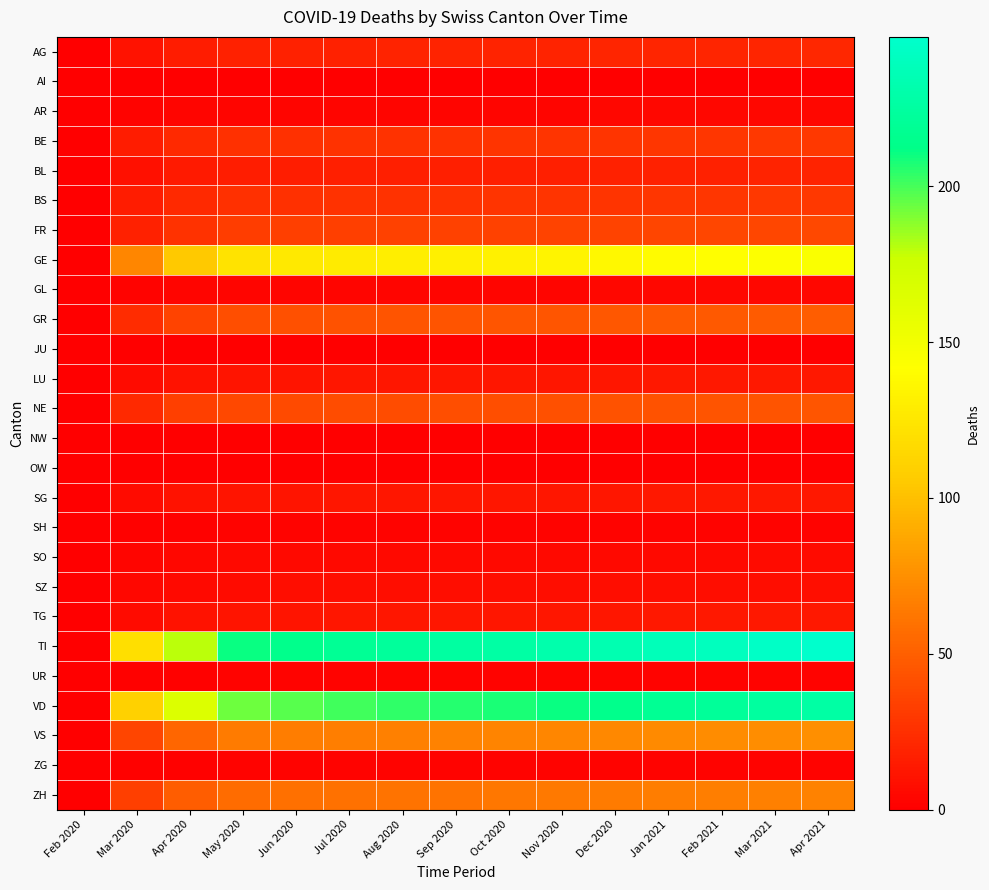

What is the maximum value shown in the chart?

248